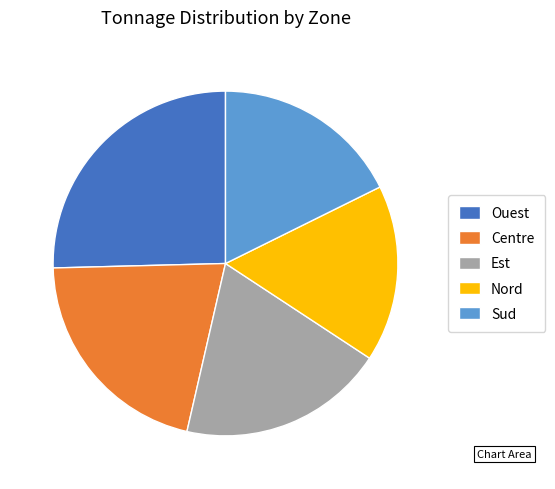

Is it true that Sud is 3% of the pie?

False